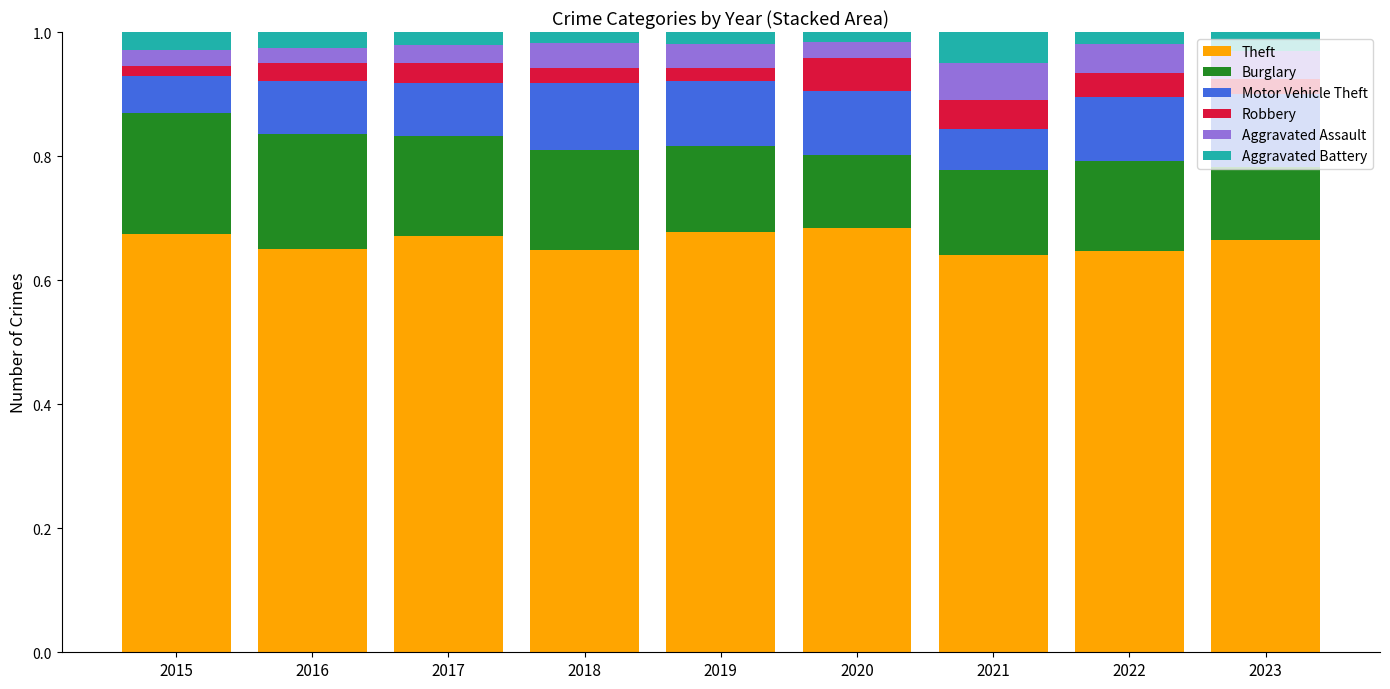

Is it true that Theft equals 0.2 at 2015?

False